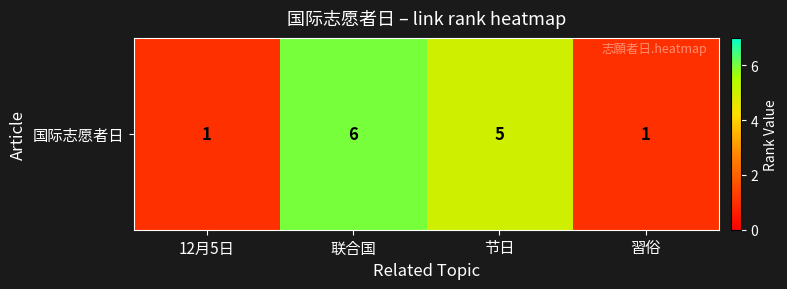

What is the sum of the values at 节日 and 联合国?

11